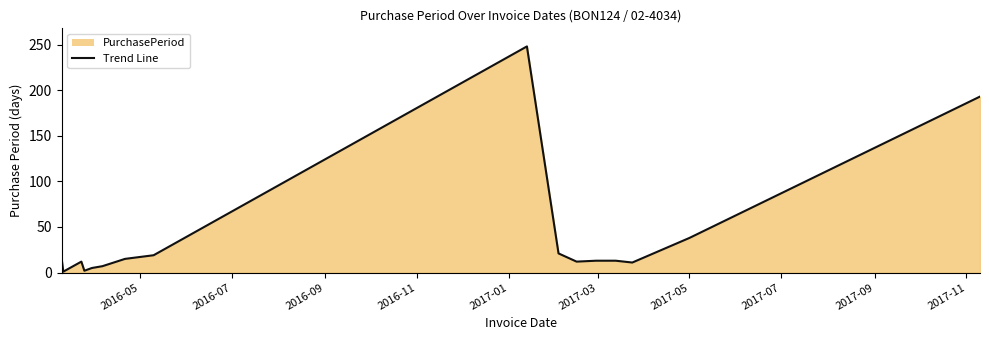

What is the difference between the second highest and minimum values?

192